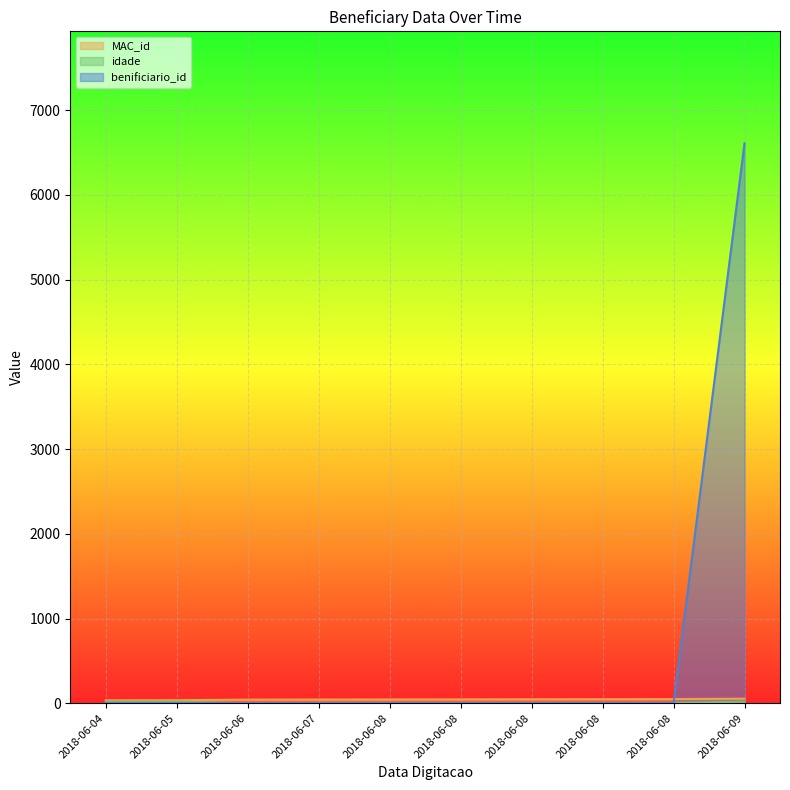

At which label is idade closest to 10?

2018-06-07